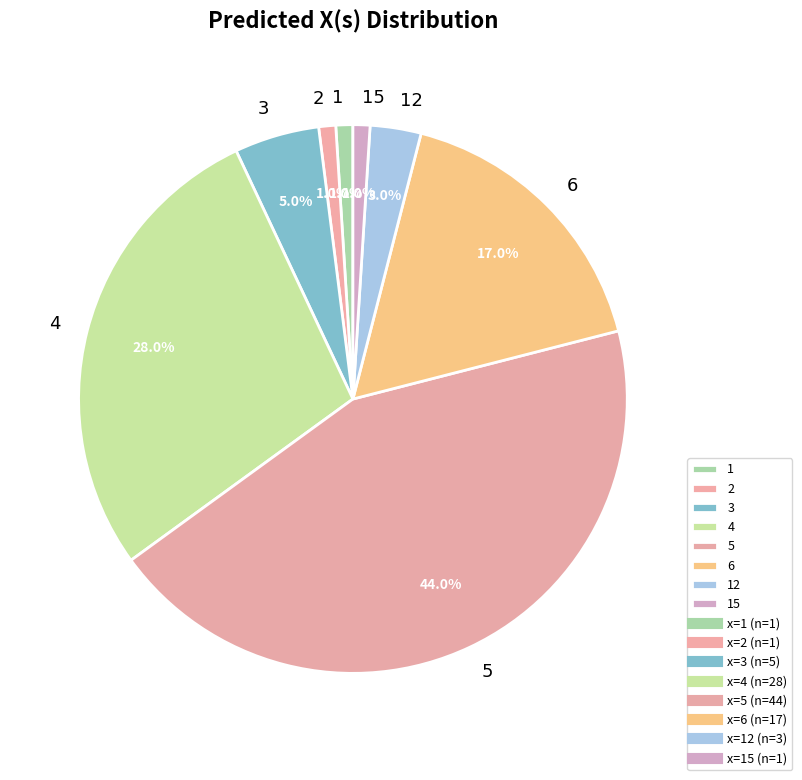

What is the ratio of the value at 12 to the value at 2?

3.0